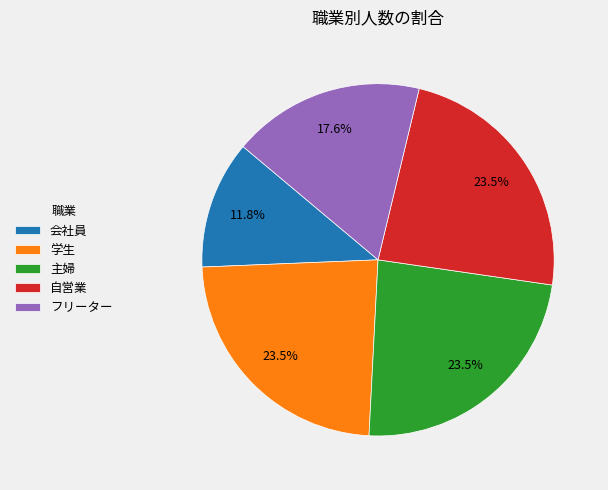

Count the number of slices in the pie.

5